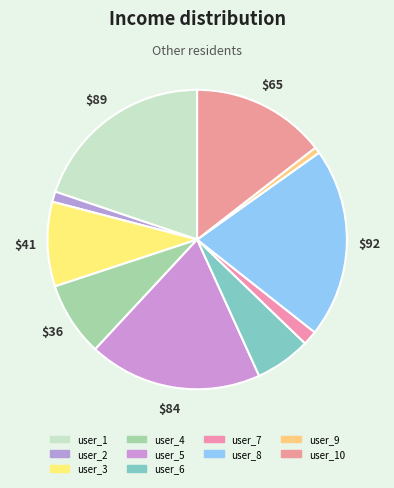

How many segments does this pie chart have?

10